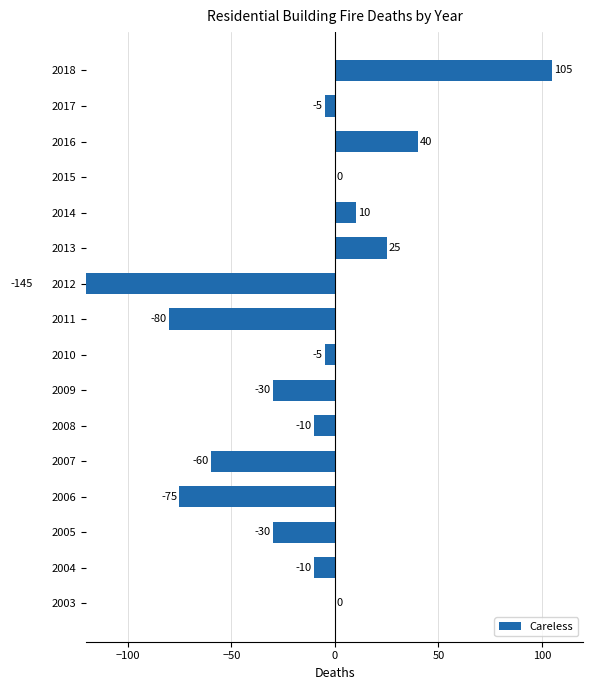

How many series are shown in this chart?

1